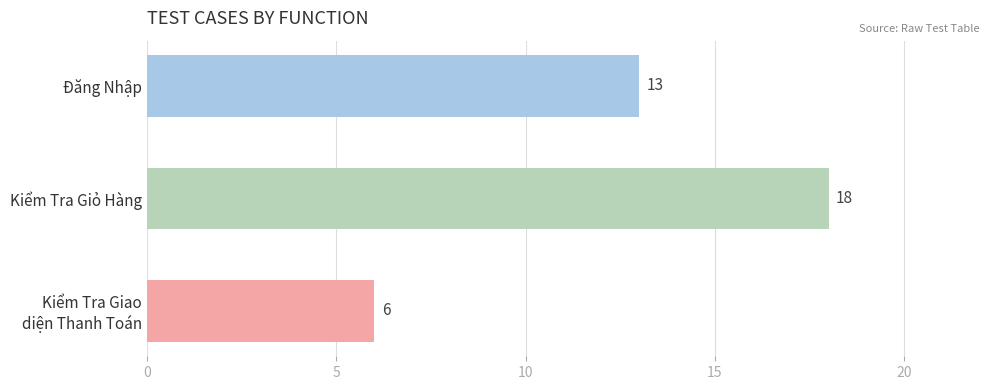

Between Kiểm Tra Giỏ Hàng and Đăng Nhập, which is larger?

Kiểm Tra Giỏ Hàng